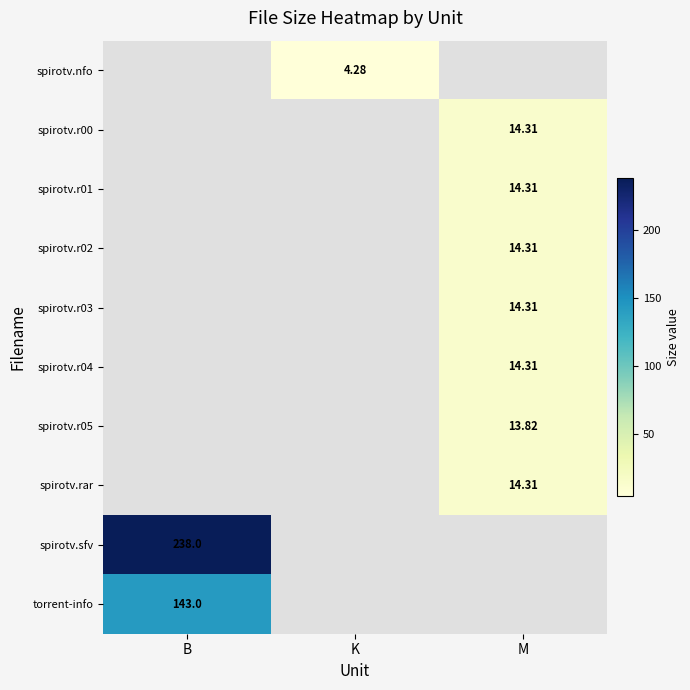

Count the number of data series in this chart.

10